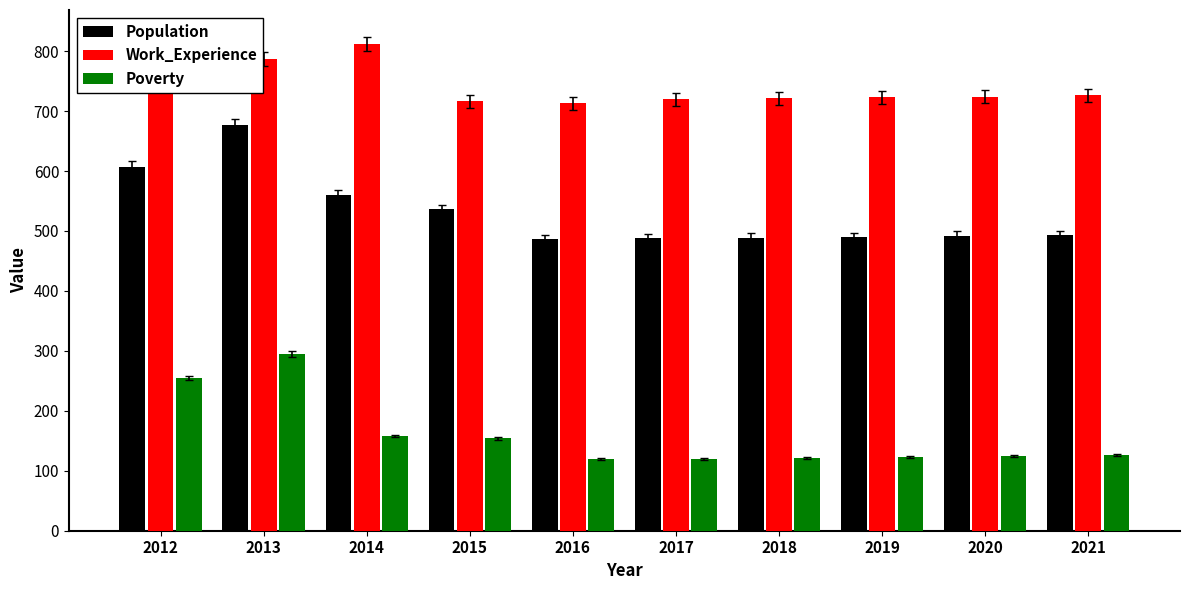

How many data points in Population are above 493?

4